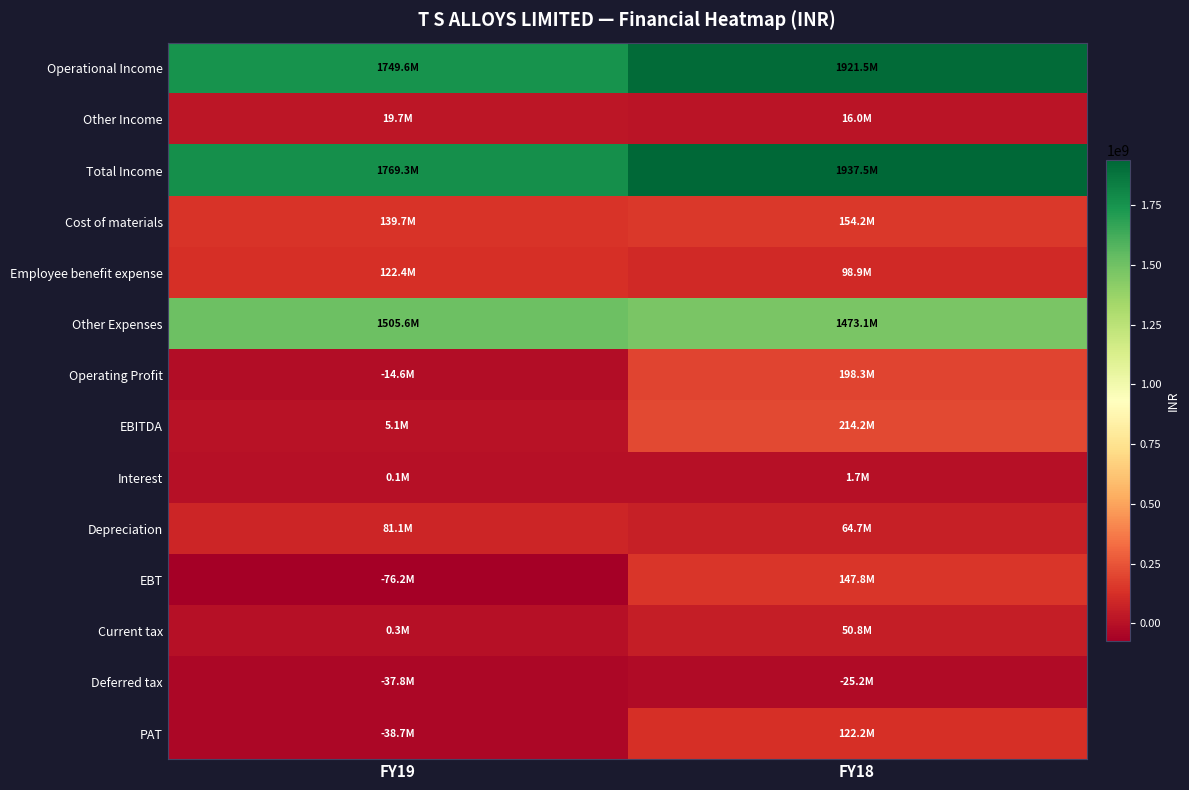

How many series are shown in this chart?

14